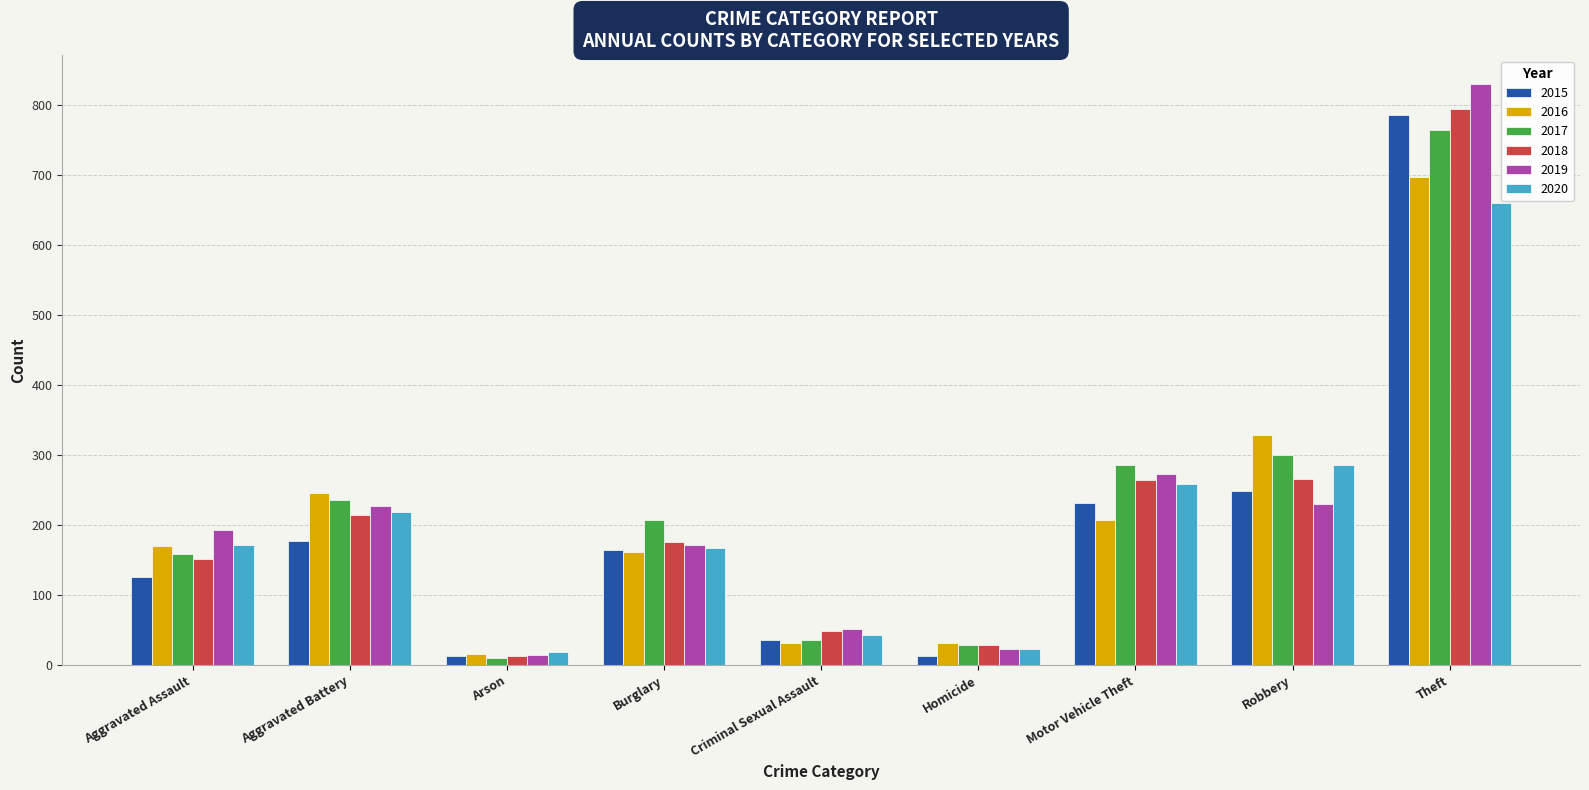

Which series has the largest range (max minus min)?

2019